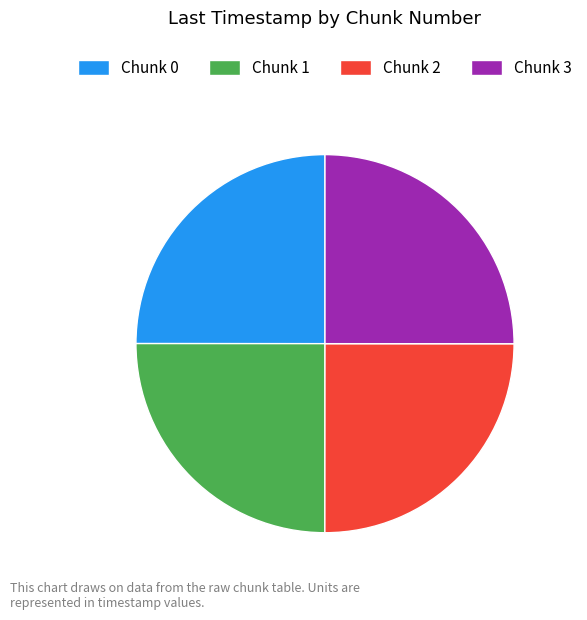

The Chunk 2 slice represents 25% of the pie. True or false?

True